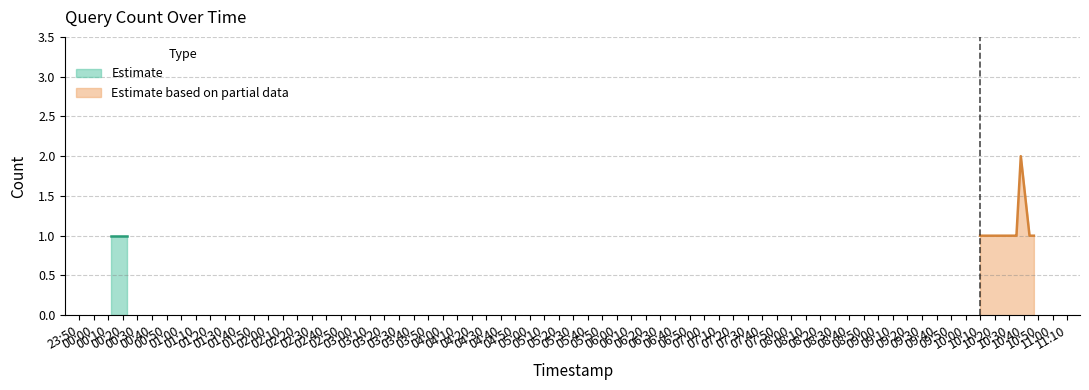

True or false: there are more than 2 points higher than both neighbors.

False